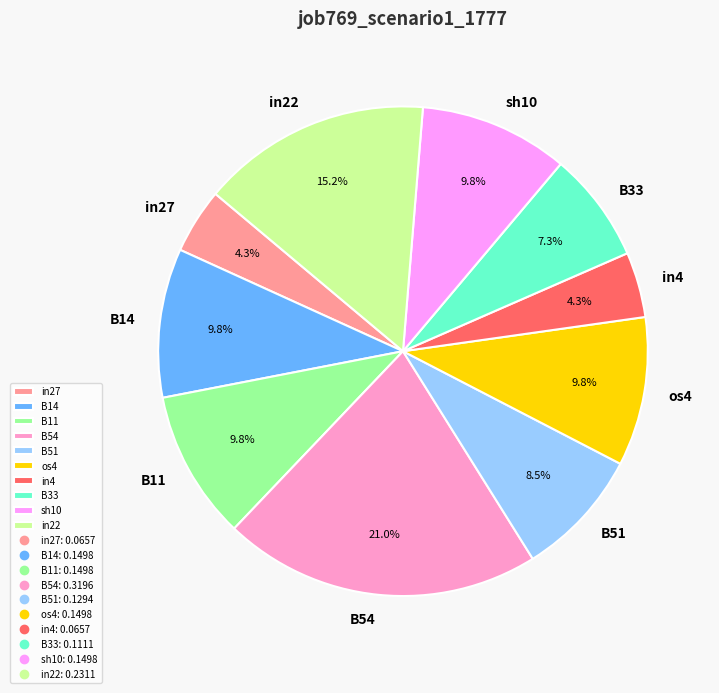

What percentage do in22 and B33 together represent?

22.5%